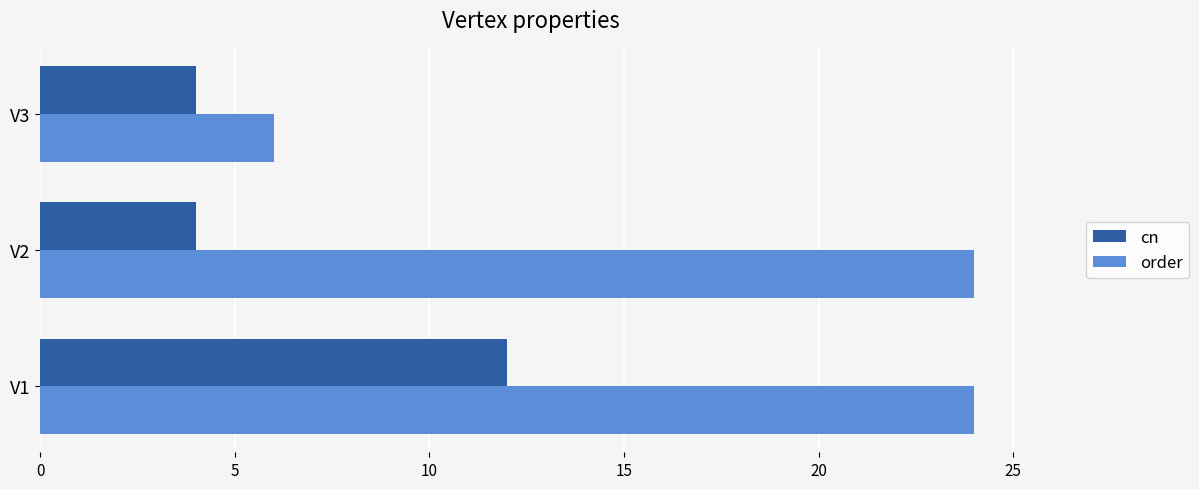

What is the difference between the maximum and second lowest values in the cn series?

8